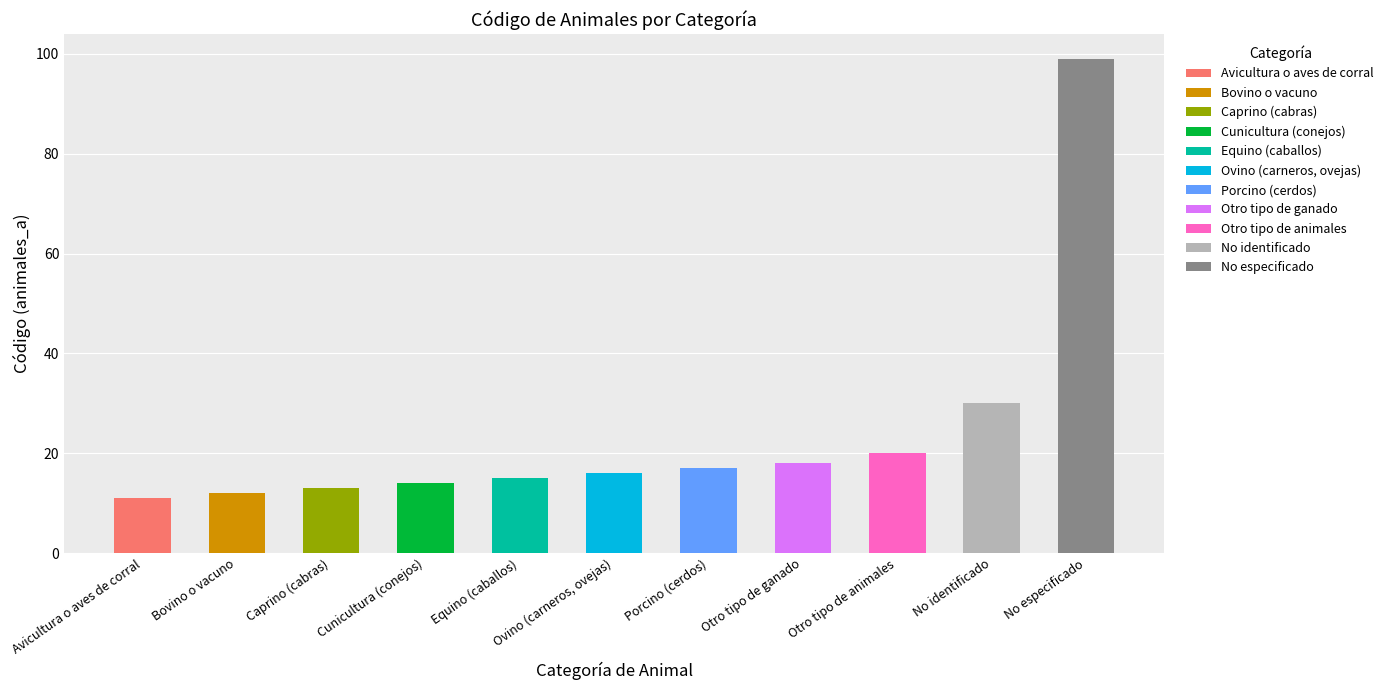

List the labels in order of value, smallest first.

Avicultura o aves de corral, Bovino o vacuno, Caprino (cabras), Cunicultura (conejos), Equino (caballos), Ovino (carneros, ovejas), Porcino (cerdos), Otro tipo de ganado, Otro tipo de animales, No identificado, No especificado